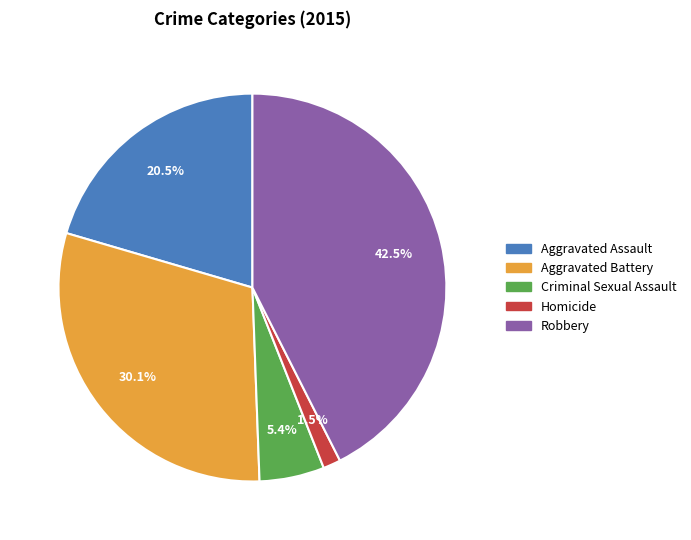

Is there any slice that represents more than half of the pie?

No